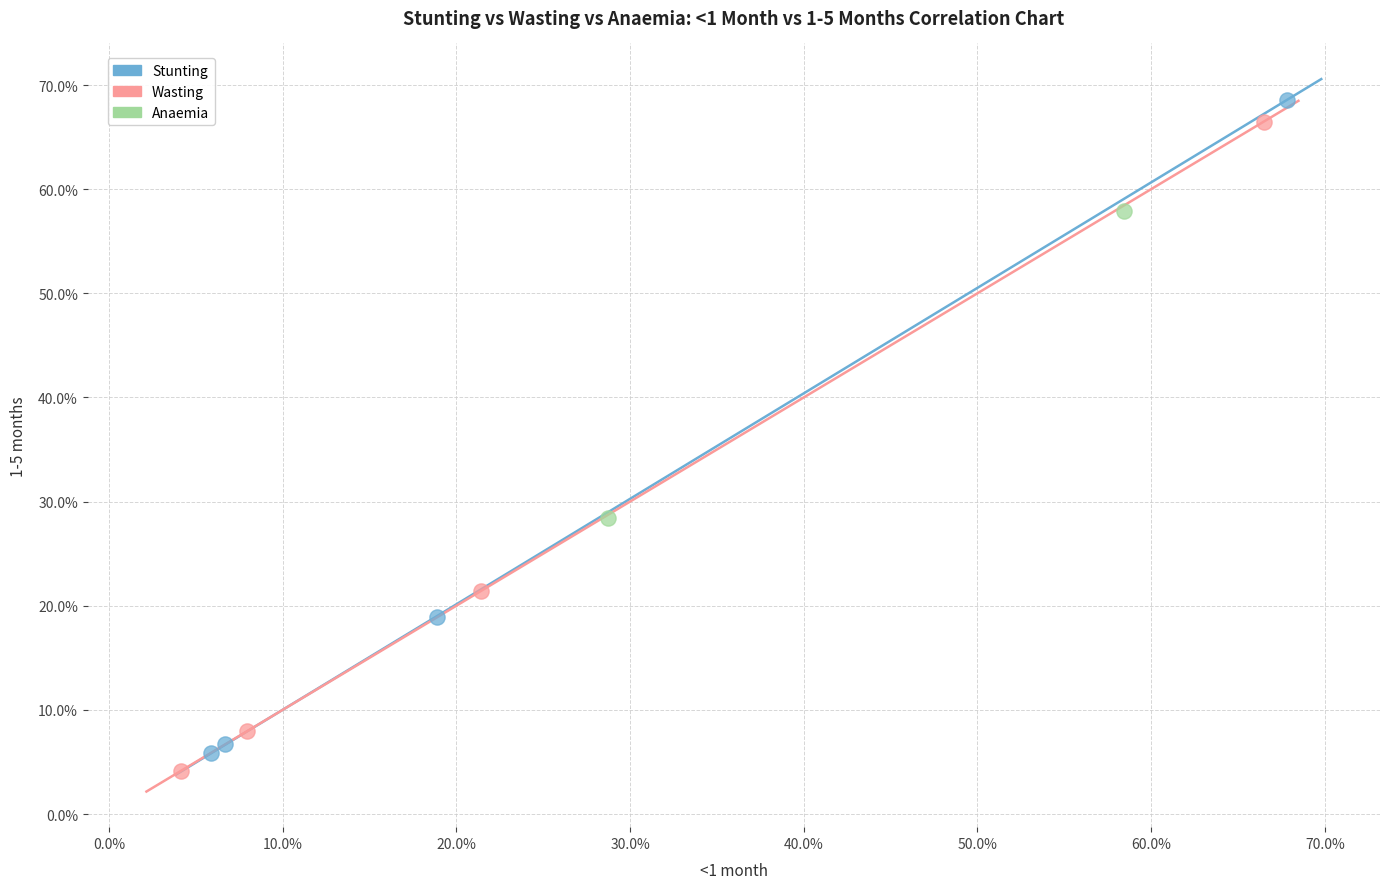

What are all the series names shown in the legend?

Stunting, Wasting, Anaemia